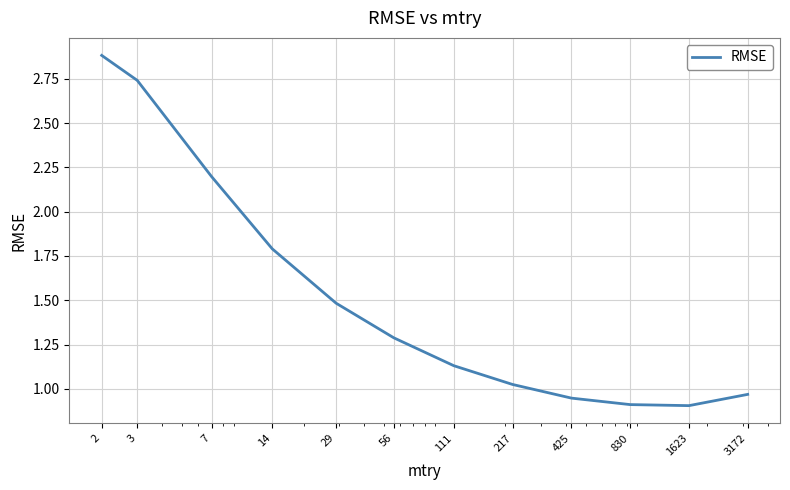

What is the maximum value shown in the chart?

2.9